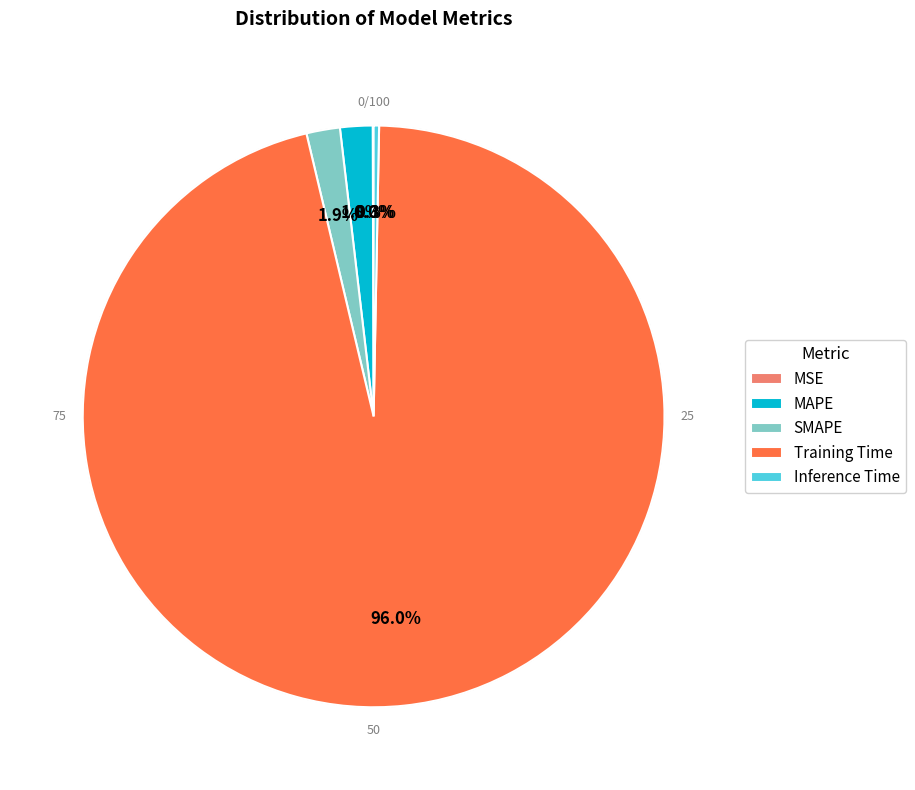

To the nearest percent, what is the combined percentage of SMAPE and Training Time?

98%